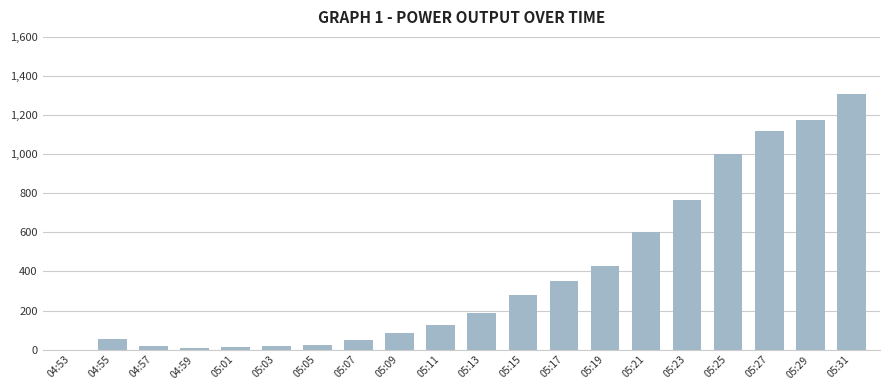

What is the change in value from 04:55 to 05:27?

+1064